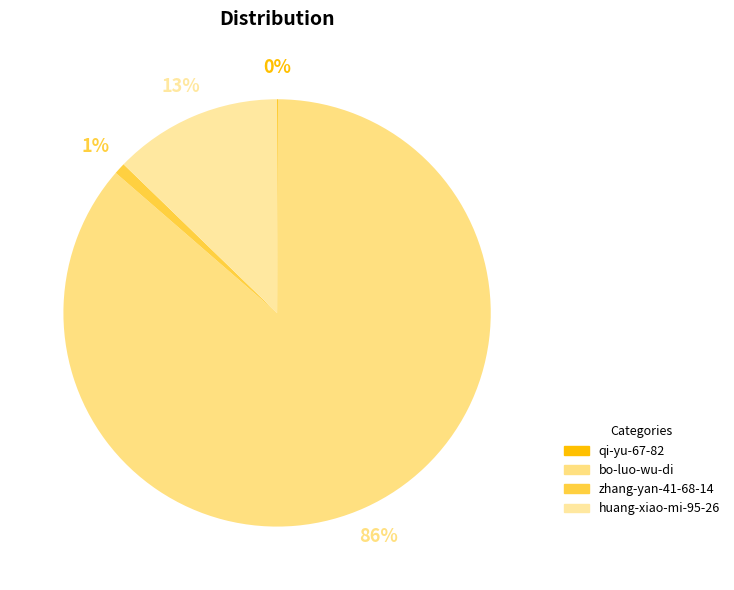

The zhang-yan-41-68-14 slice represents 13% of the pie. True or false?

False